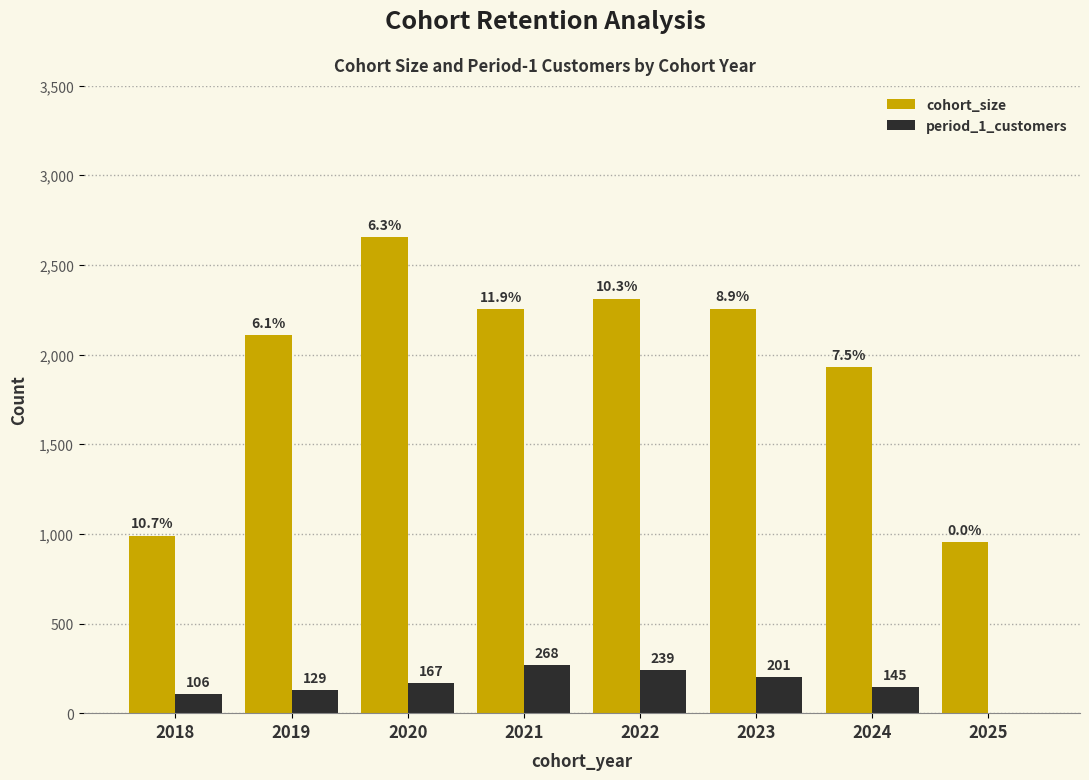

Which series changed the most between 2022 and 2025?

cohort_size